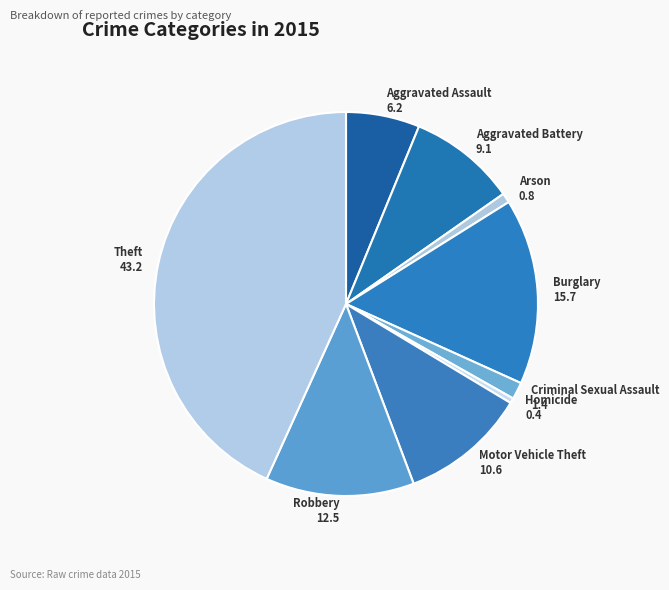

Which category has the biggest portion of the pie?

Theft